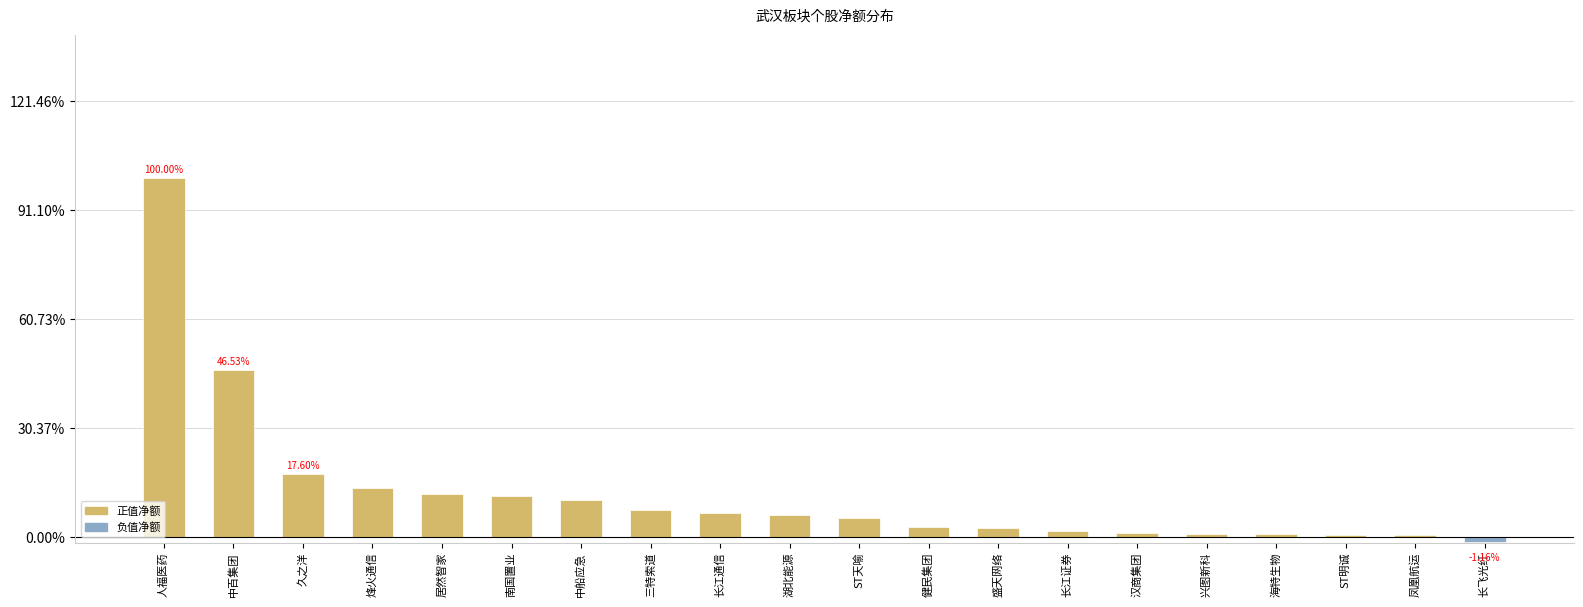

What is the sum of all values?

81634396